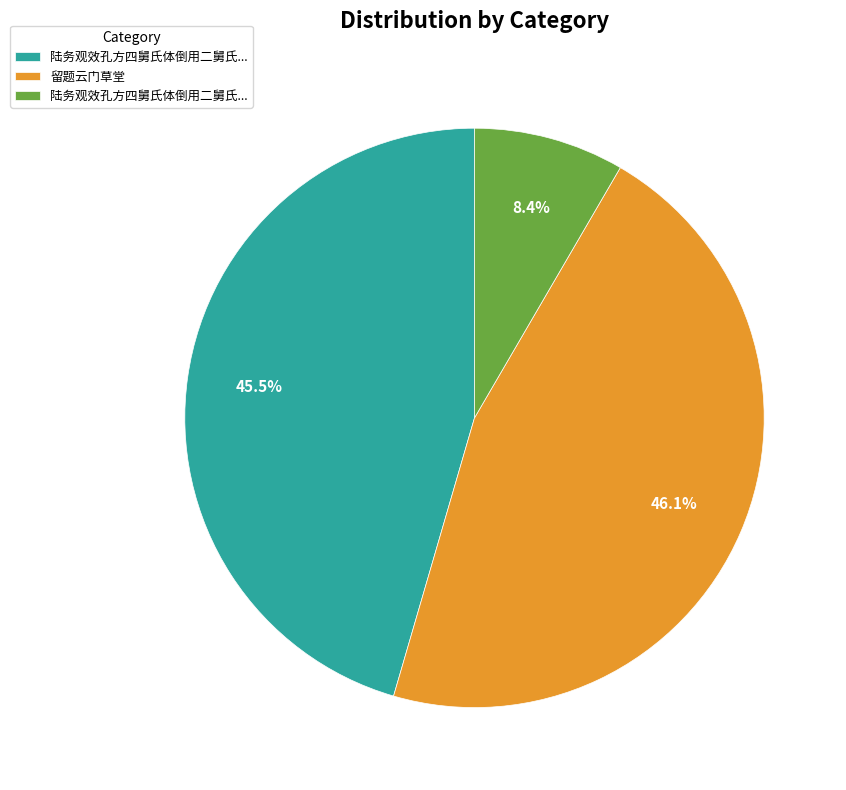

Does any single category account for the majority?

No